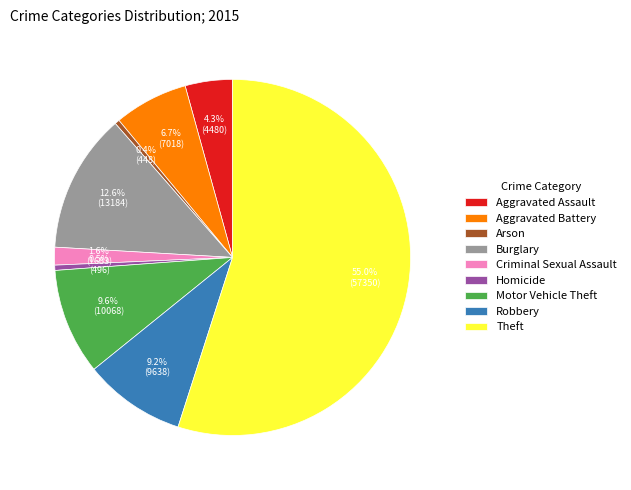

How many slices are in this pie chart?

9